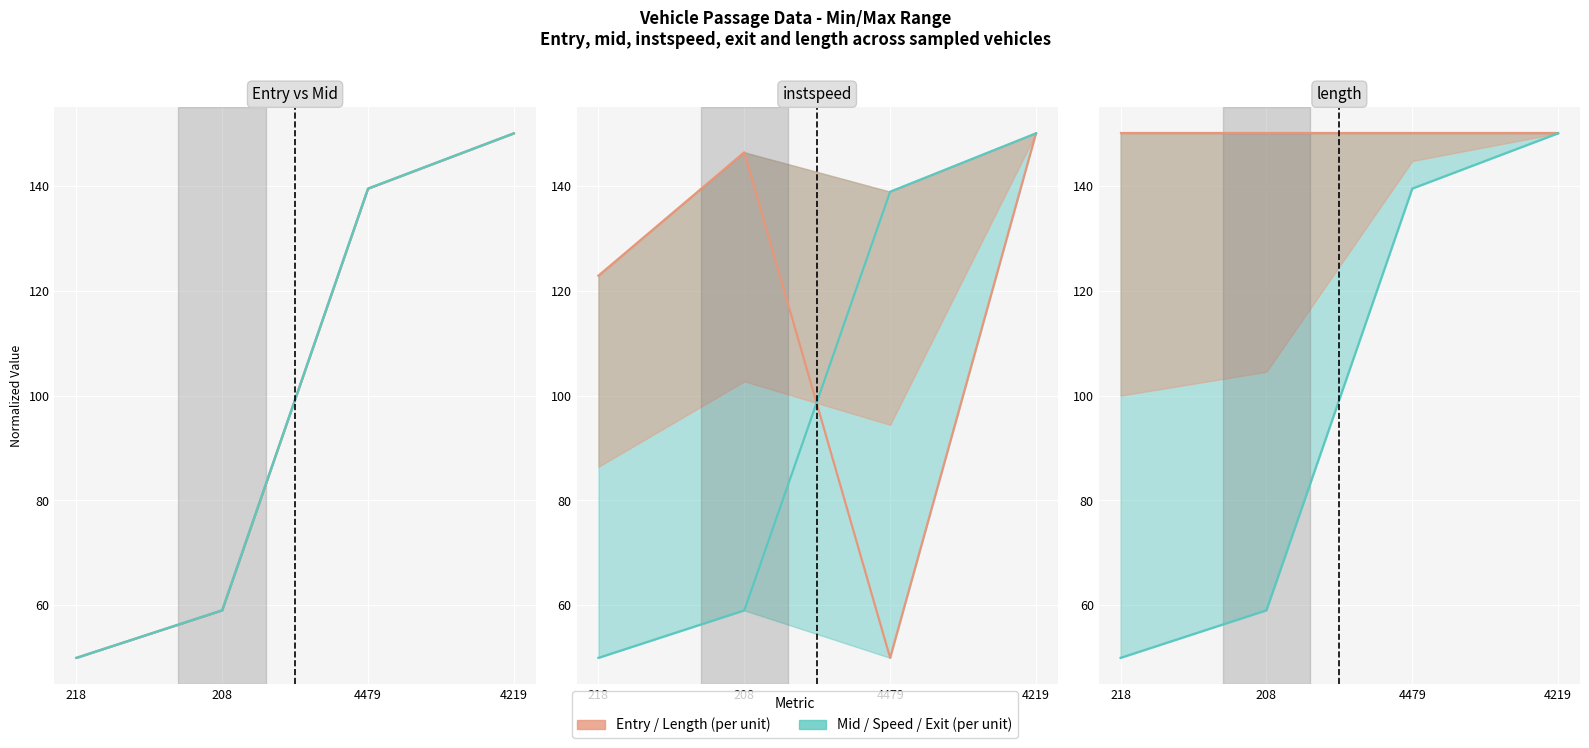

What is the maximum value for entry?

150.0